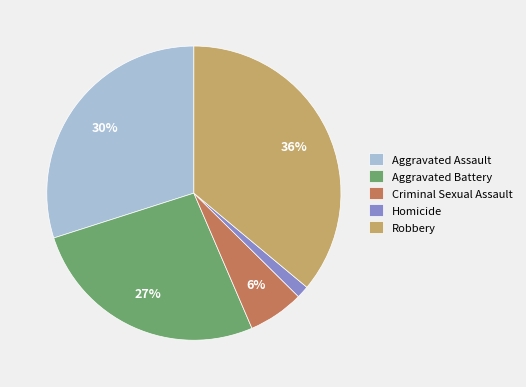

True or false: Aggravated Battery accounts for 21% of the total.

False